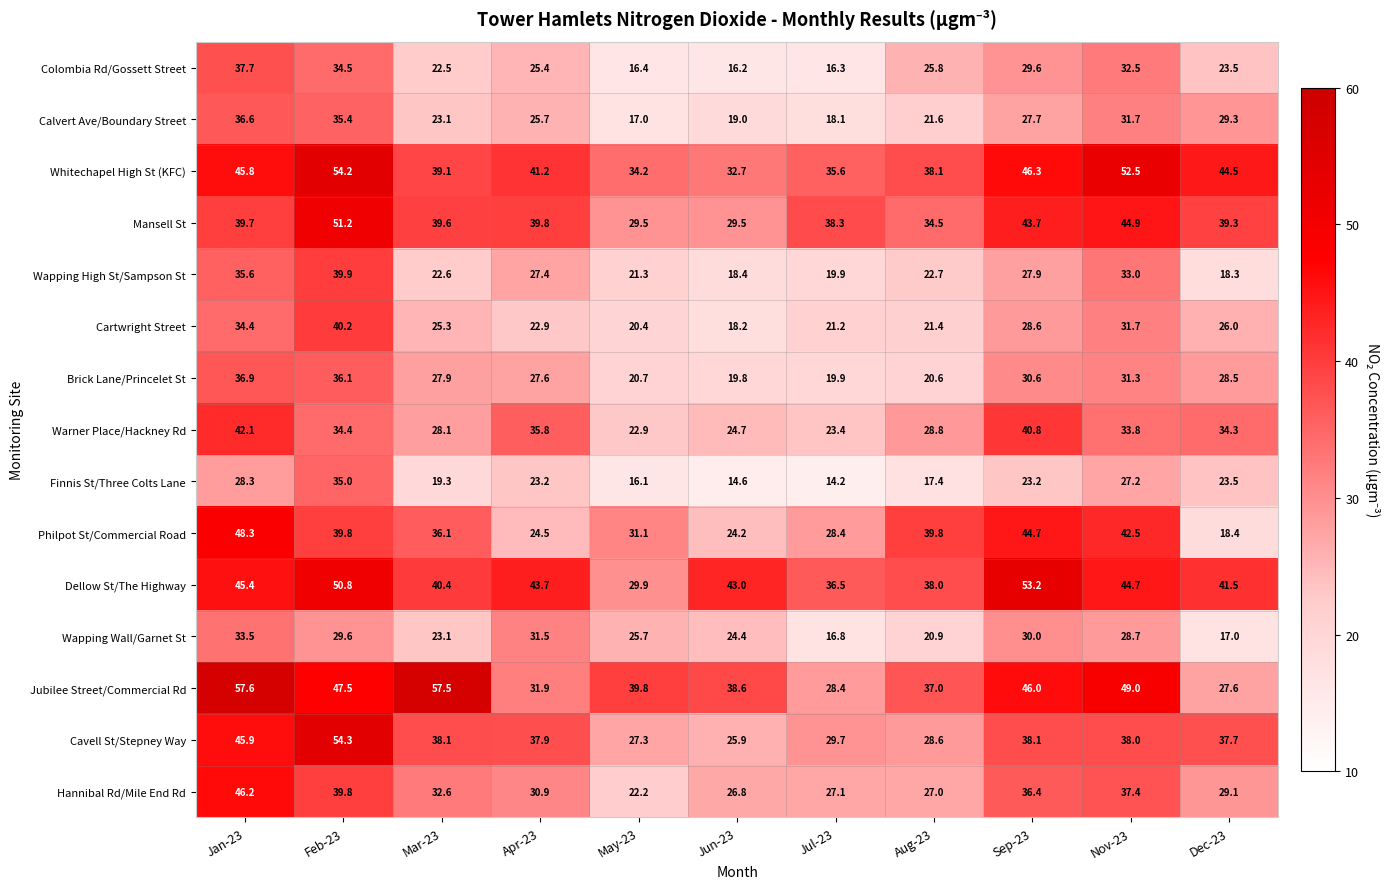

At May-23, list the series in order from largest to smallest.

Jubilee Street/Commercial Rd, Whitechapel High St (KFC), Philpot St/Commercial Road, Dellow St/The Highway, Mansell St, Cavell St/Stepney Way, Wapping Wall/Garnet St, Warner Place/Hackney Rd, Hannibal Rd/Mile End Rd, Wapping High St/Sampson St, Brick Lane/Princelet St, Cartwright Street, Calvert Ave/Boundary Street, Colombia Rd/Gossett Street, Finnis St/Three Colts Lane